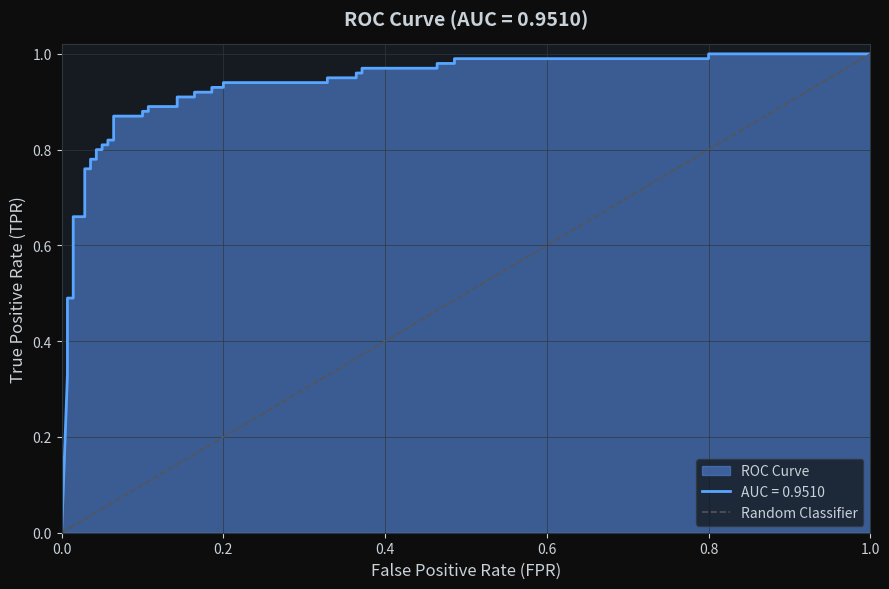

What is the value of the 2nd point from the left?

1